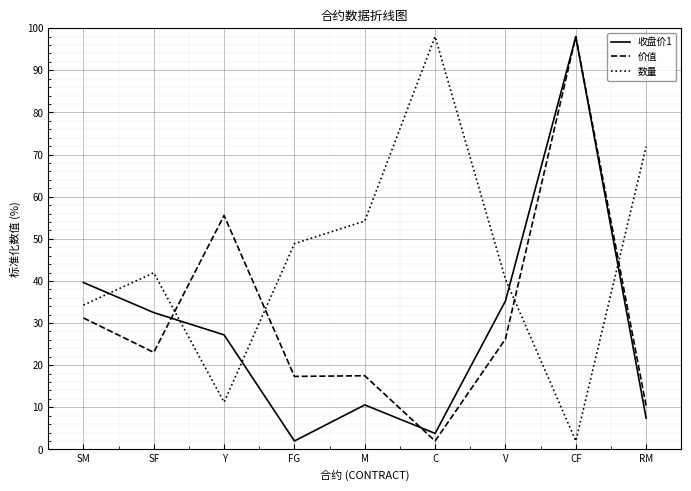

What is the smallest value displayed?

2.0